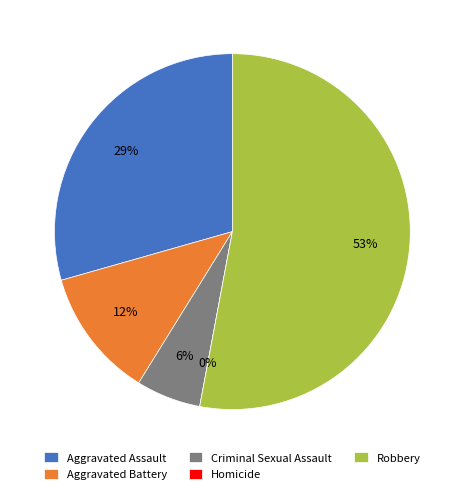

To the nearest percent, what is the average slice percentage?

20%